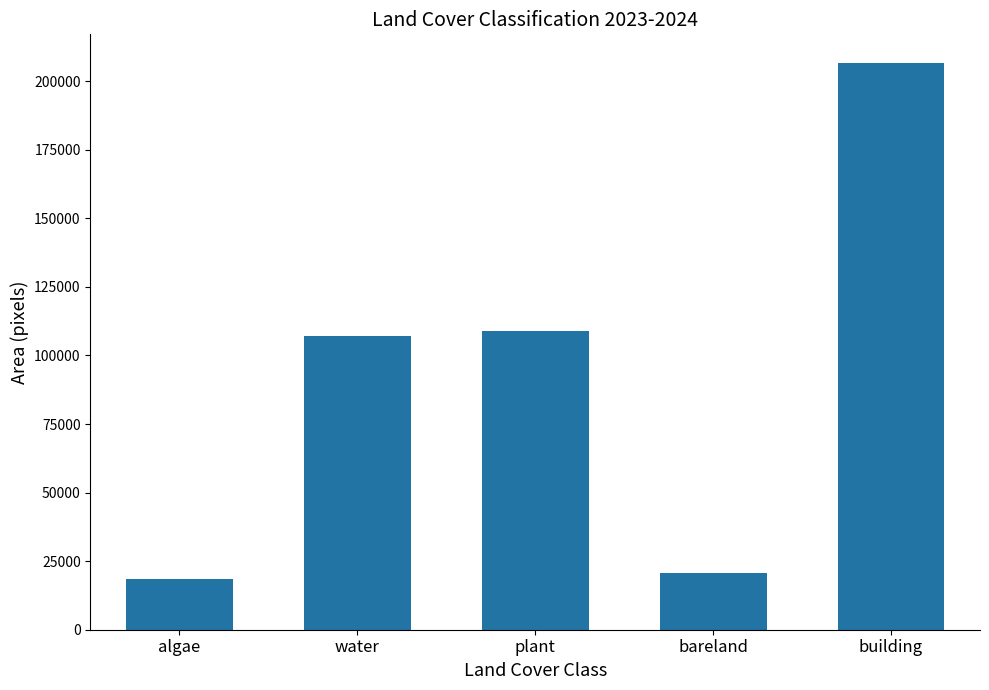

Which category has the lowest value across all series?

algae